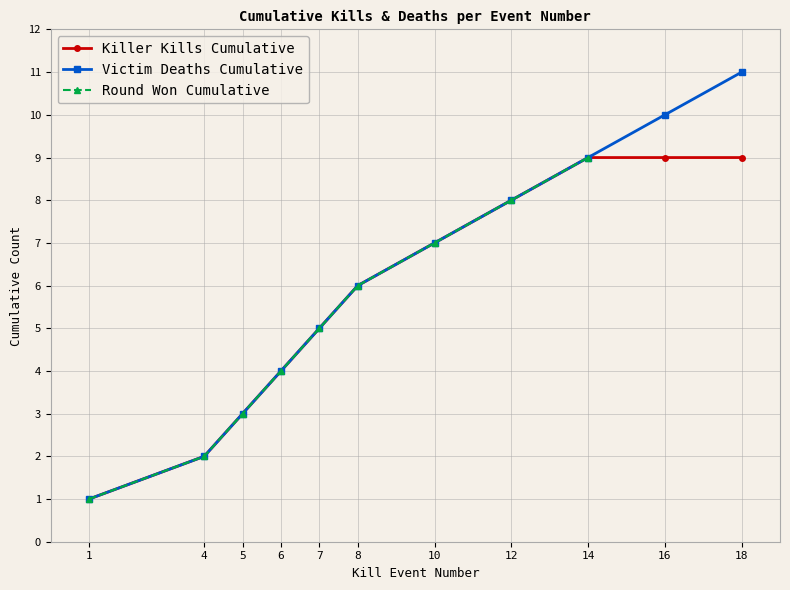

True or false: Killer Kills Cumulative has a value of 1 at 1.

True